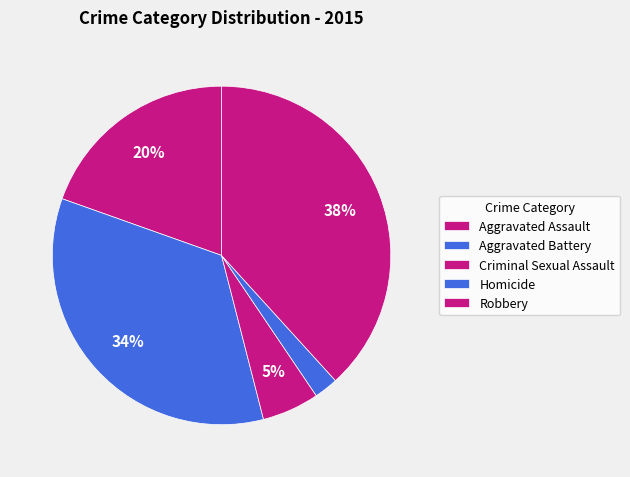

Is it true that Robbery is 38% of the pie?

True